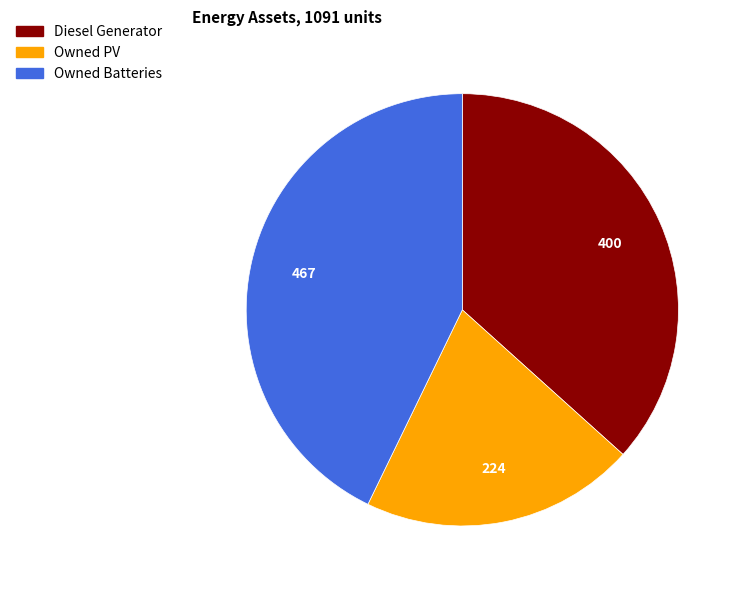

Rank the categories by value from highest to lowest.

Owned Batteries, Diesel Generator, Owned PV